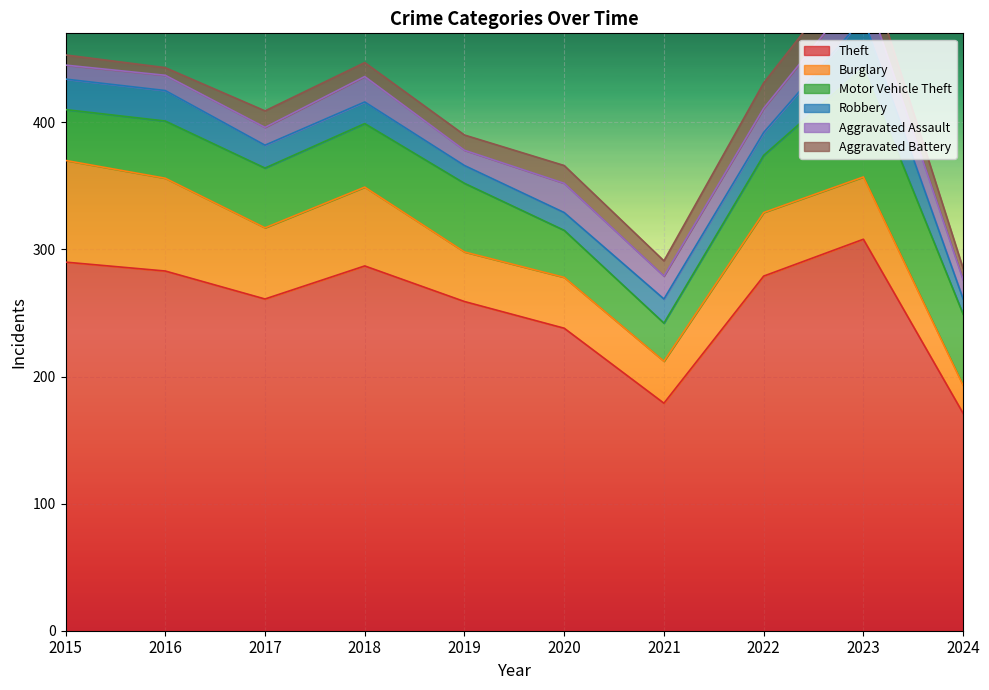

Is it true that Burglary equals 49 at 2023?

True